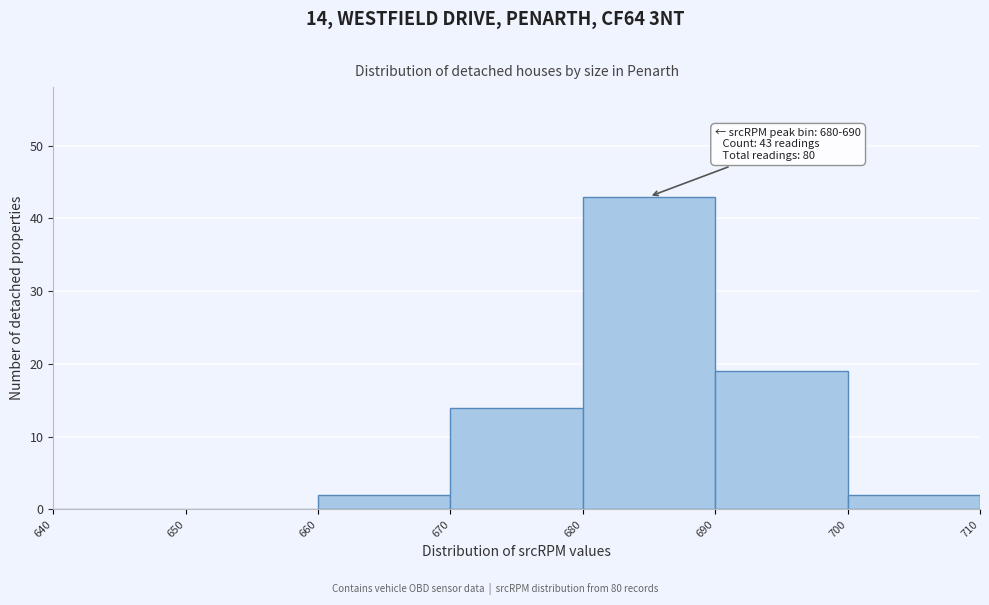

Which range on the x-axis has the tallest bar?

680 to 690